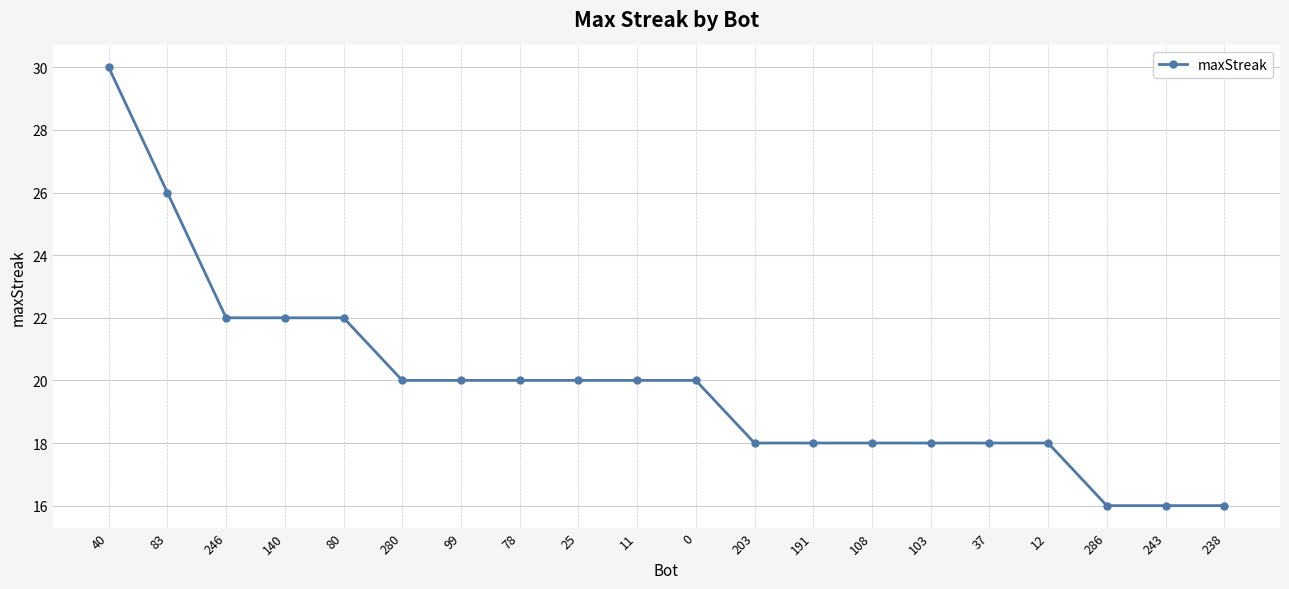

Which category has the highest value across all series?

40